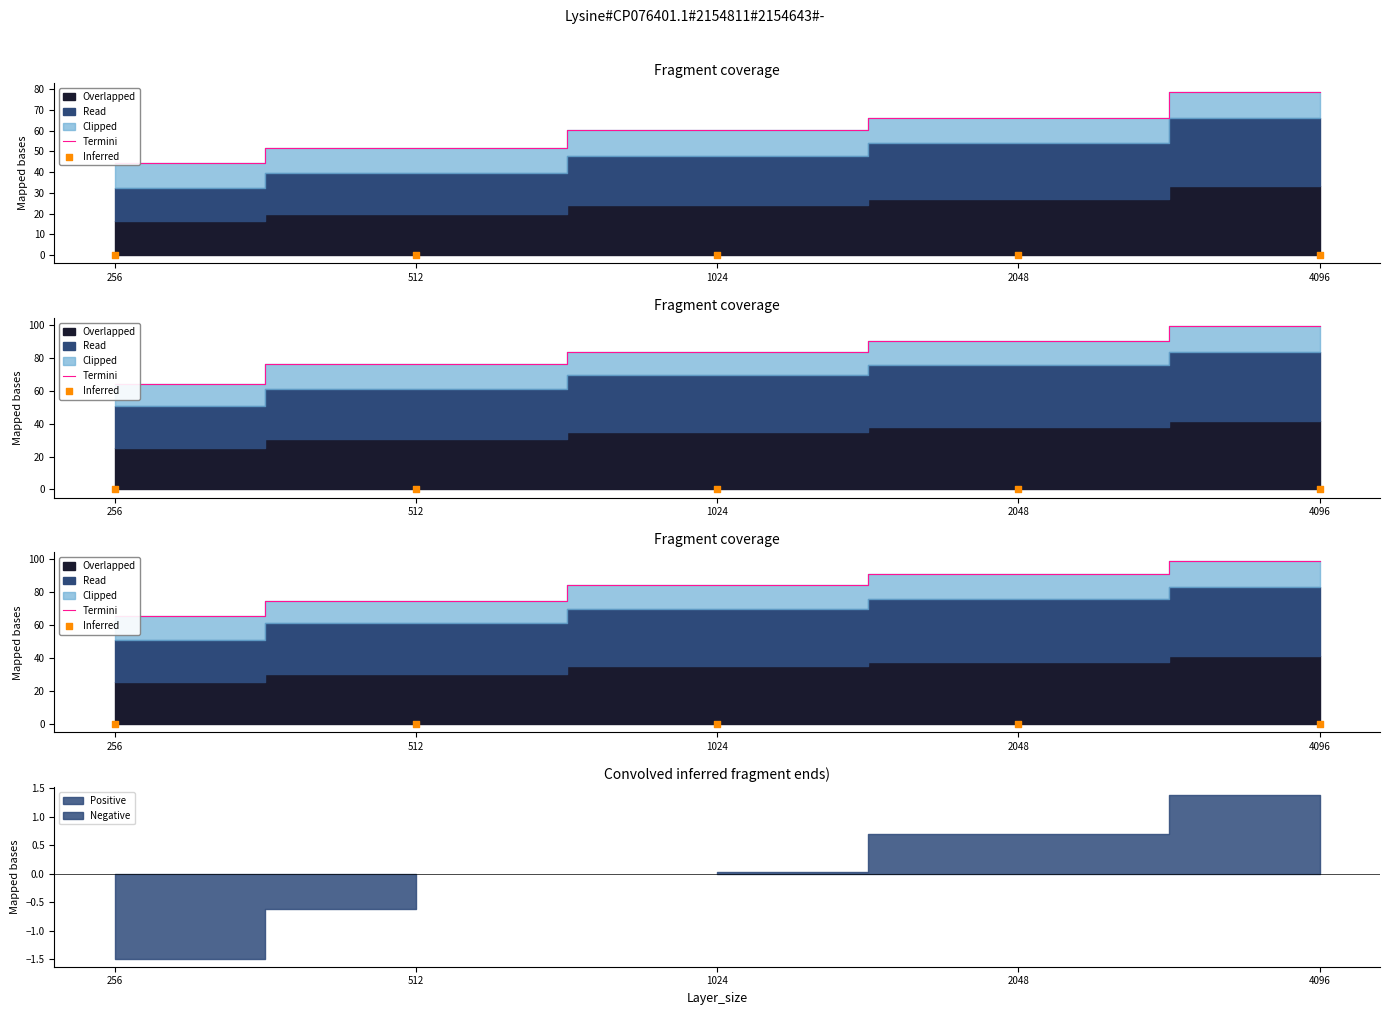

Is the value of Inferred at 256 greater than the value of Termini at 256?

No